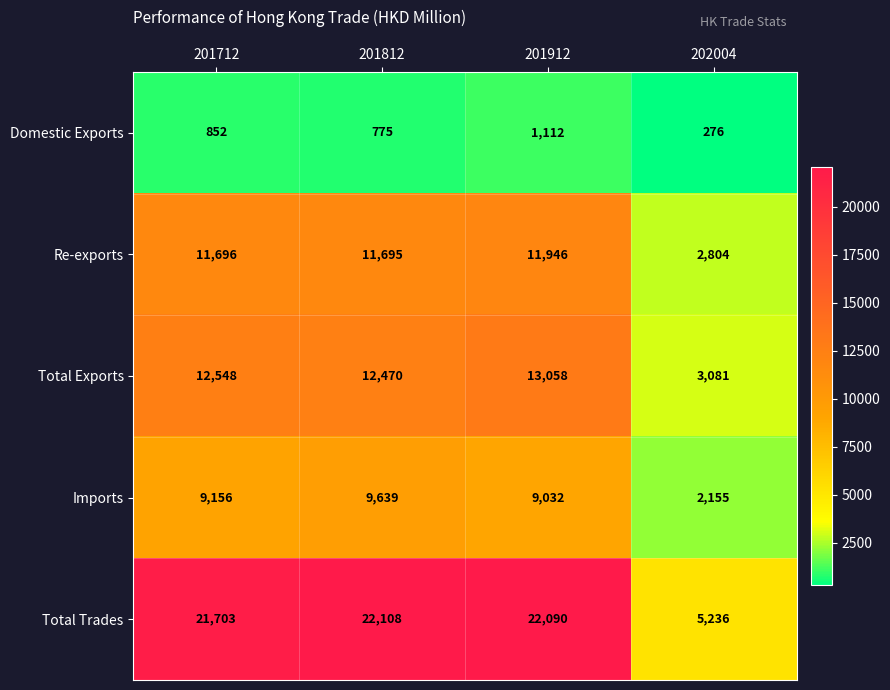

At 201712, list the series in order from largest to smallest.

Total Trades, Total Exports, Re-exports, Imports, Domestic Exports